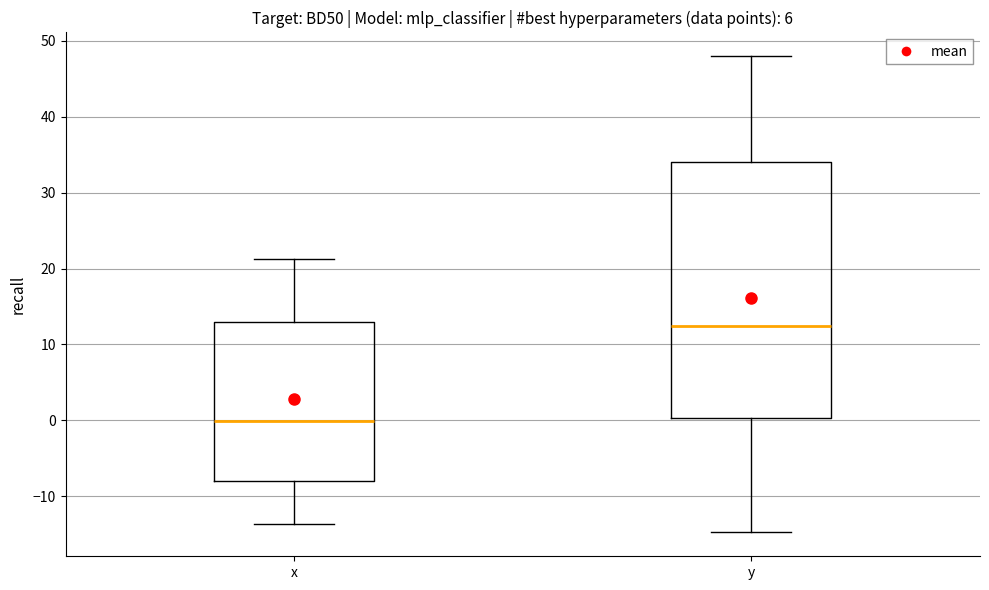

Which box has the lowest median line?

x